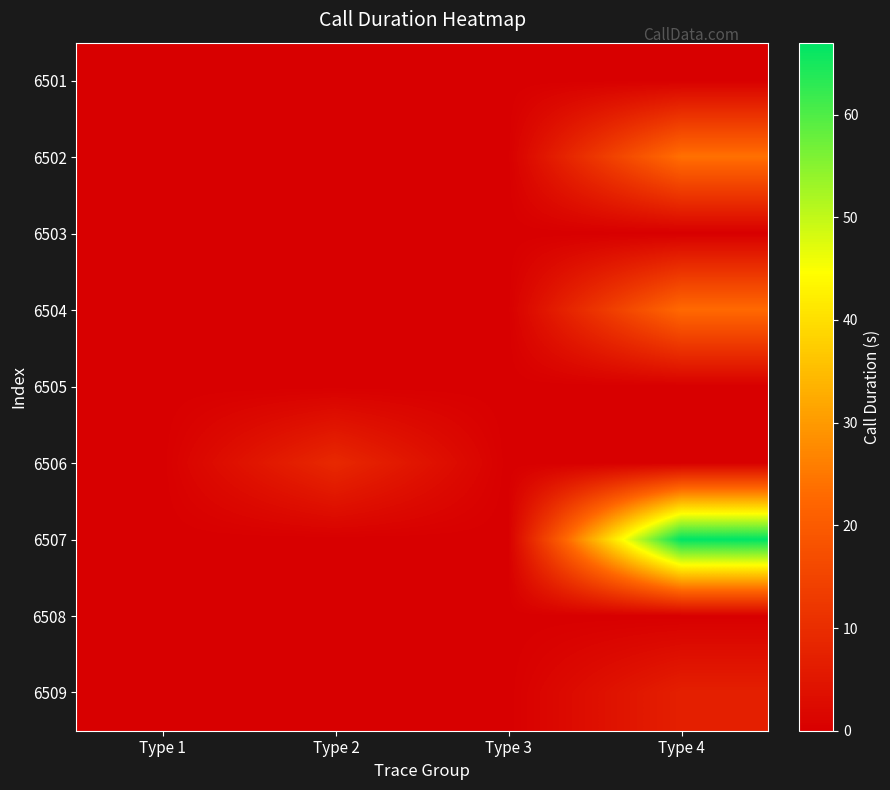

Reading right to left, transcribe all the data shown in this chart.

6501: Type 4=0	Type 3=0	Type 2=0	Type 1=0
6502: Type 4=24	Type 3=0	Type 2=0	Type 1=0
6503: Type 4=0	Type 3=0	Type 2=0	Type 1=0
6504: Type 4=23	Type 3=0	Type 2=0	Type 1=0
6505: Type 4=0	Type 3=0	Type 2=0	Type 1=0
6506: Type 4=0	Type 3=0	Type 2=9	Type 1=0
6507: Type 4=67	Type 3=0	Type 2=0	Type 1=0
6508: Type 4=0	Type 3=0	Type 2=0	Type 1=0
6509: Type 4=7	Type 3=0	Type 2=0	Type 1=0